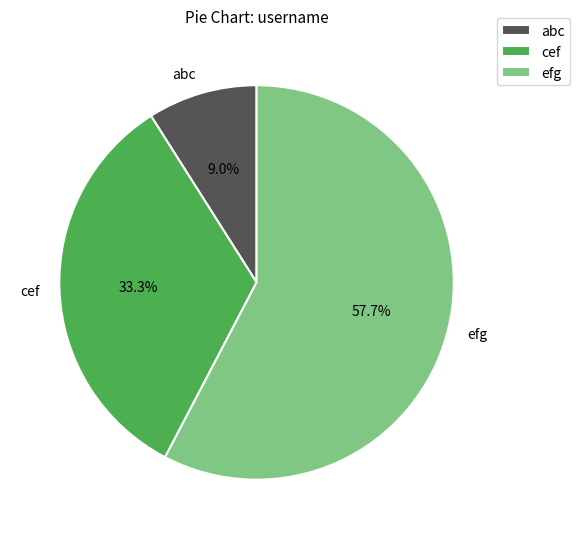

How many slices are in this pie chart?

3